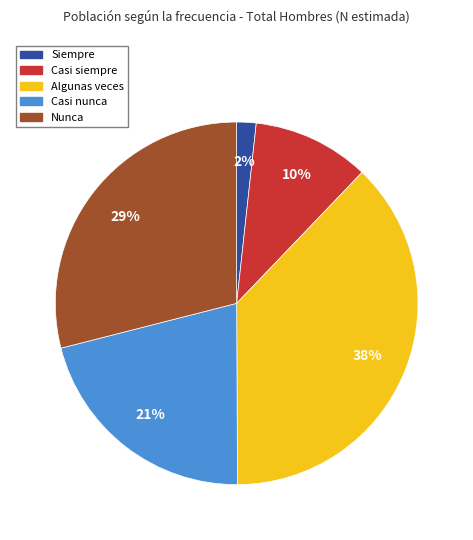

Rank the categories by value from lowest to highest.

Siempre, Casi siempre, Casi nunca, Nunca, Algunas veces